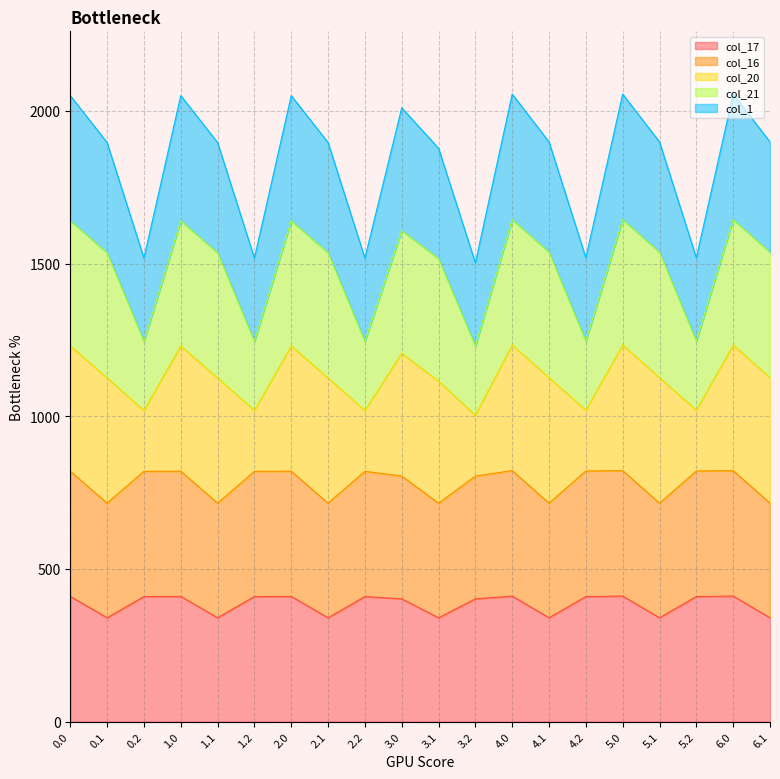

What is the greatest value displayed?

2055.0